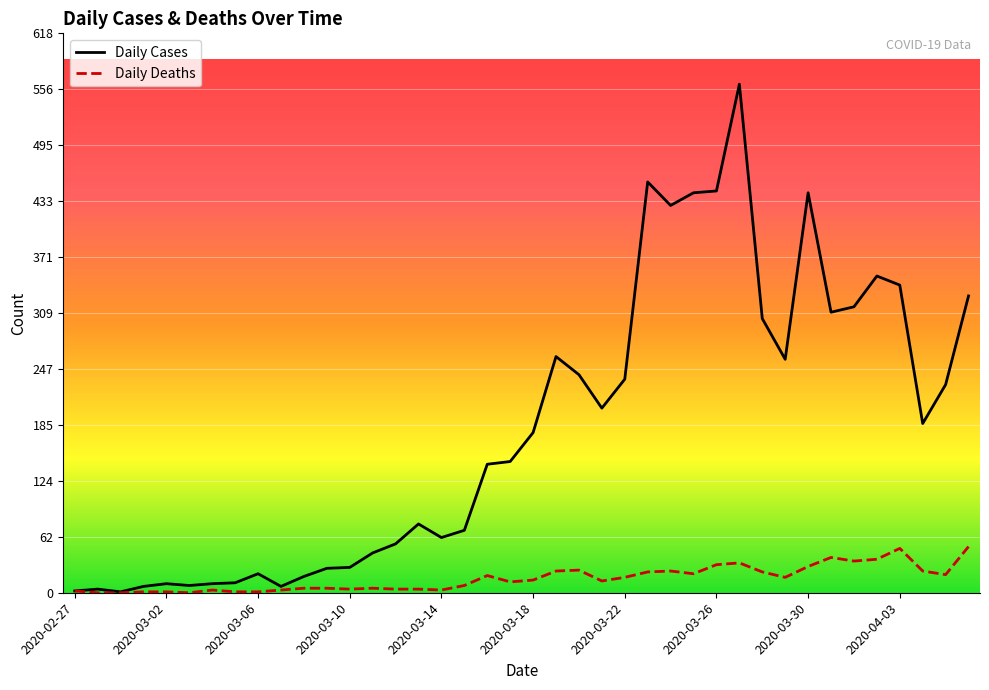

In Daily Cases, how many points are lower than both neighbors (excluding endpoints)?

9